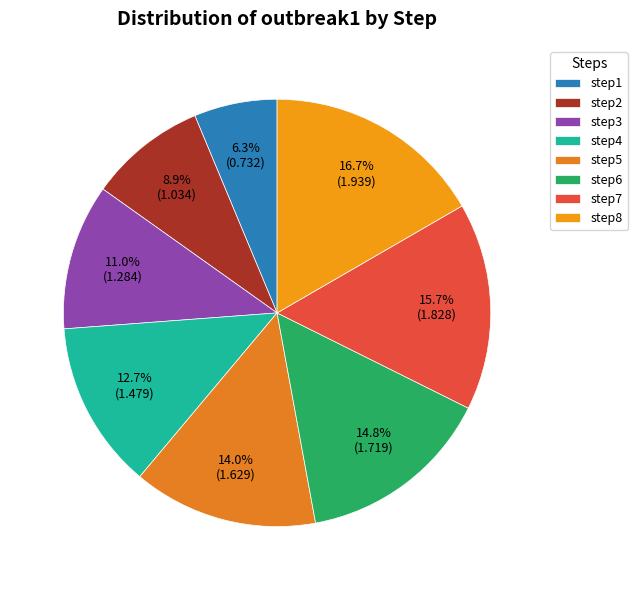

Which category has the biggest portion of the pie?

step8